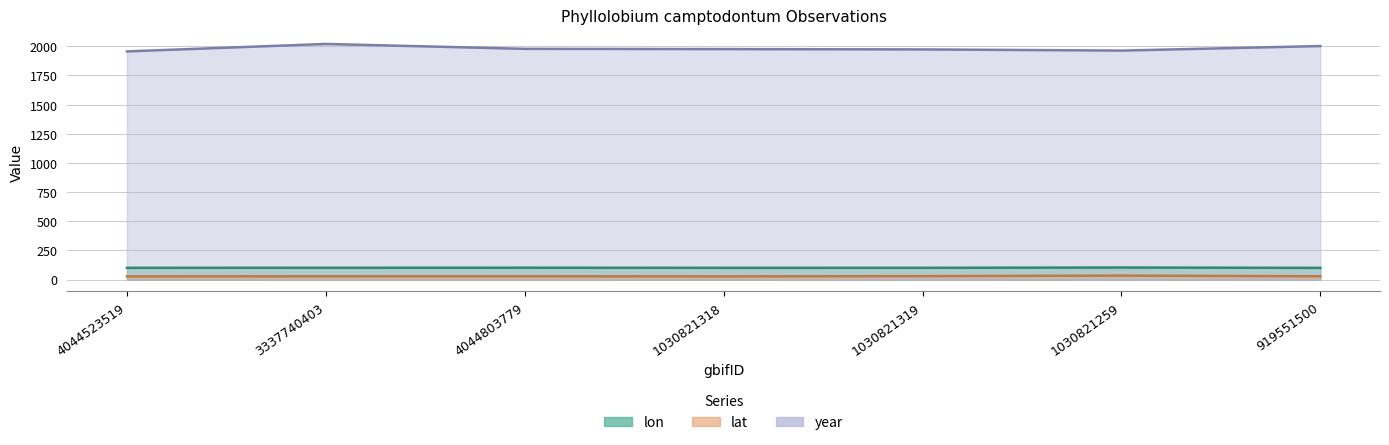

Read the year value at 4044523519.

1956.0